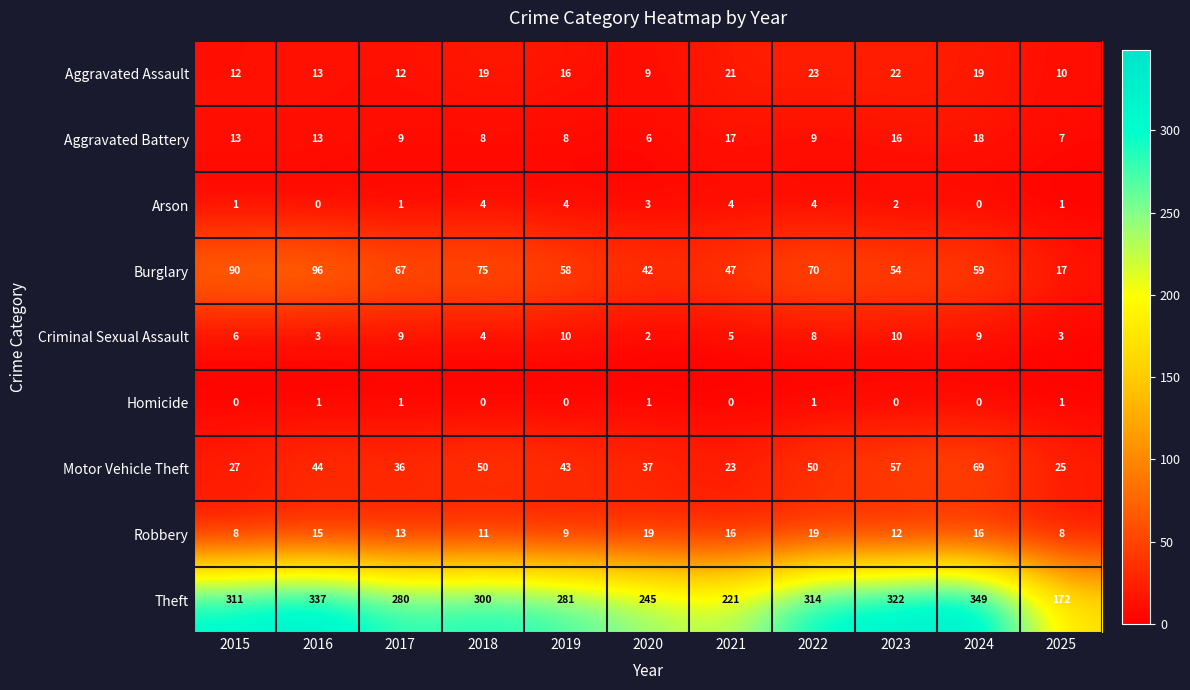

Is it true that Aggravated Battery equals 16 at 2023?

True